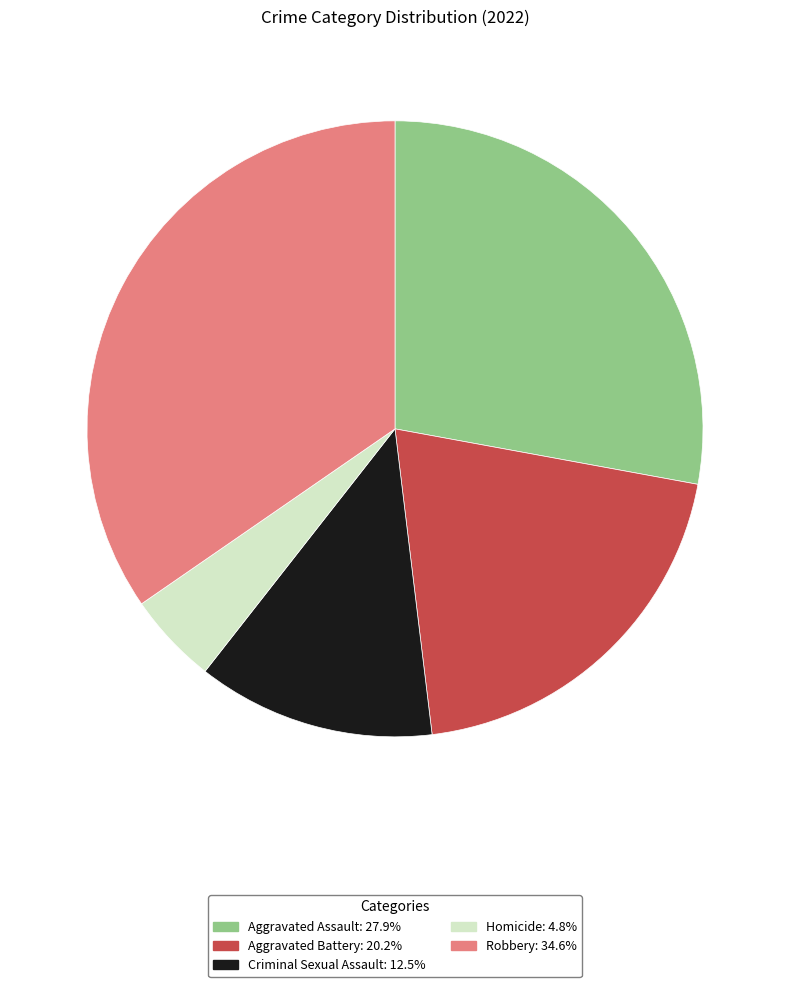

Count the number of slices in the pie.

5